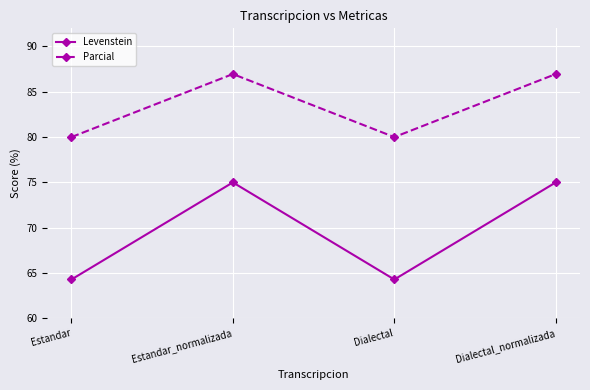

What is the maximum value shown in the chart?

87.0